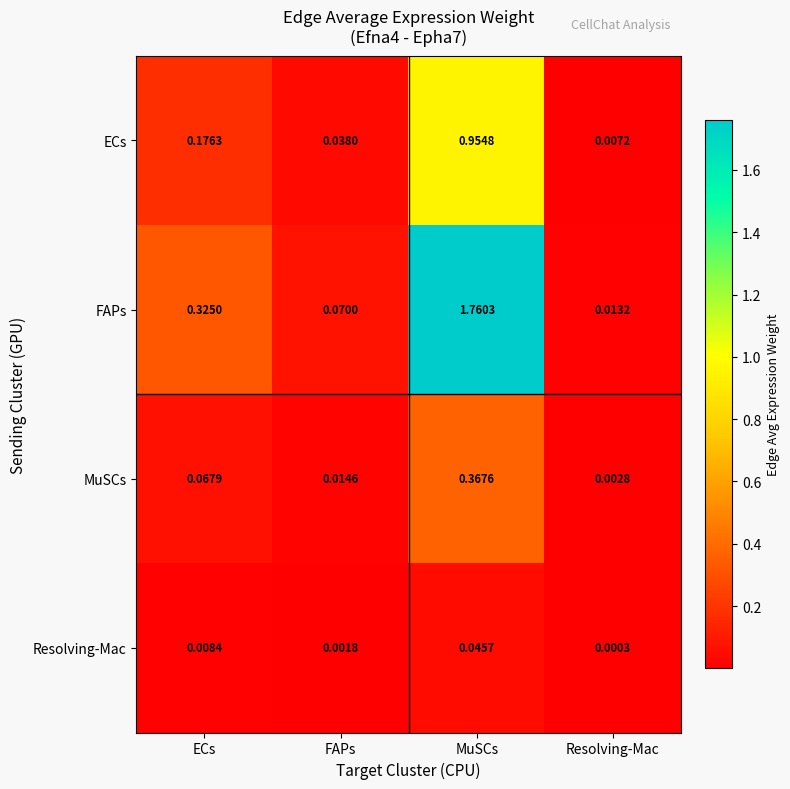

Which series has the largest range (max minus min)?

FAPs